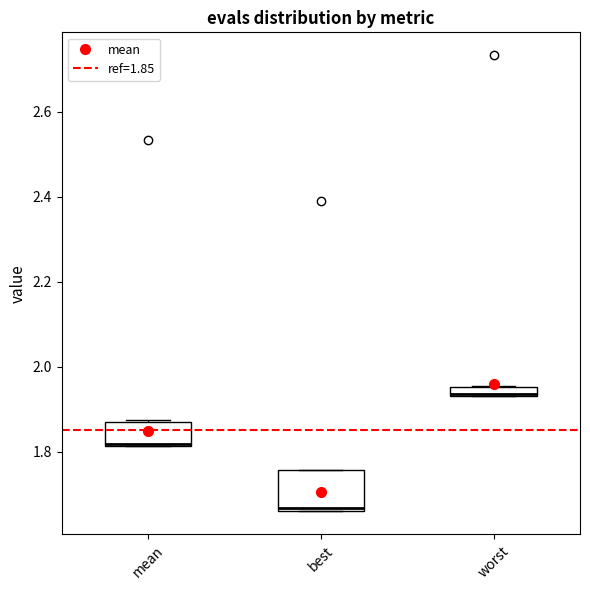

Comparing the boxes themselves (not the whiskers), which one is the tallest?

best